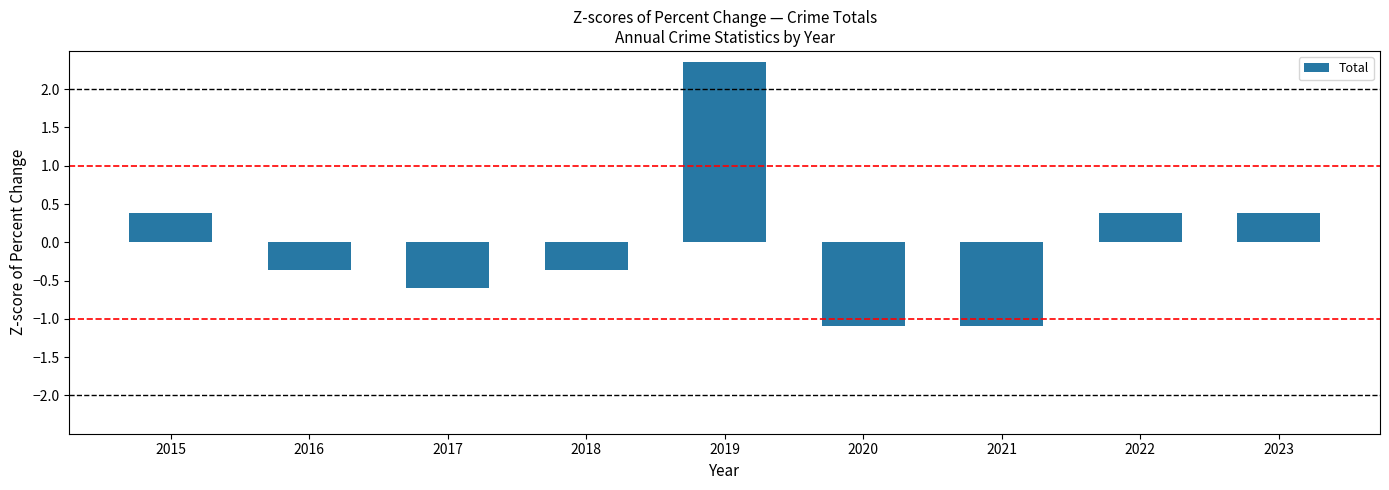

Where does the data first go above 0?

2015